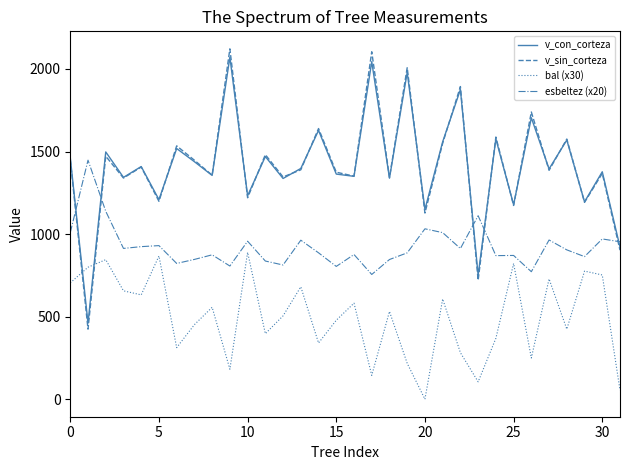

How many intersections are there between v_sin_corteza and bal (x30)?

2